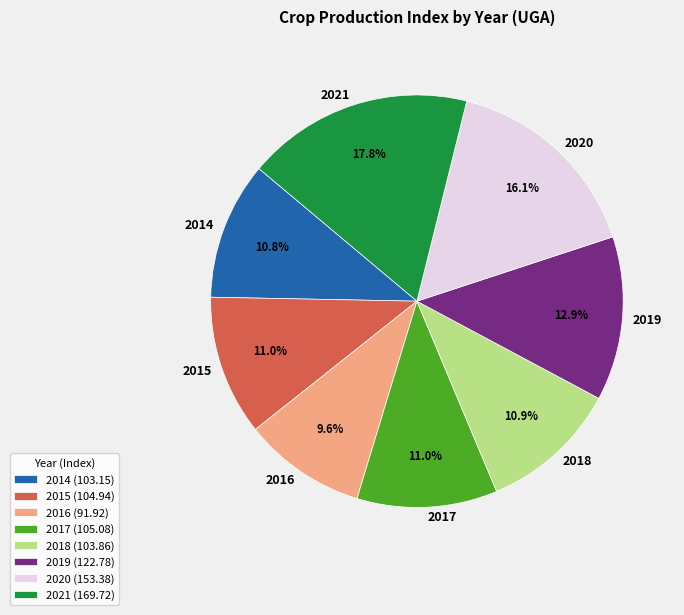

To the nearest percent, what percentage of the pie is 2019?

13%